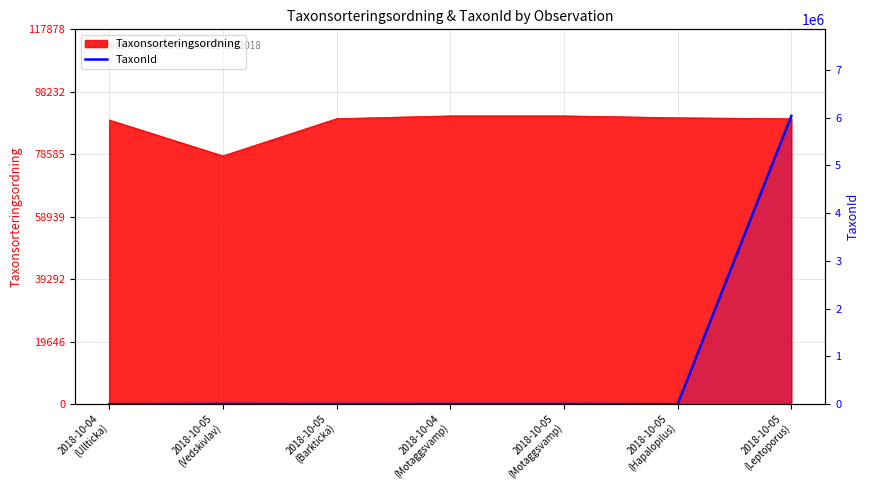

Reading left to right, extract all data points from this chart.

2018-10-04
(Ullticka)=1202	2018-10-05
(Vedskivlav)=6453	2018-10-05
(Barkticka)=5321	2018-10-04
(Motaggsvamp)=5966	2018-10-05
(Motaggsvamp)=5966	2018-10-05
(Hapalopilus)=757	2018-10-05
(Leptoporus)=6040162